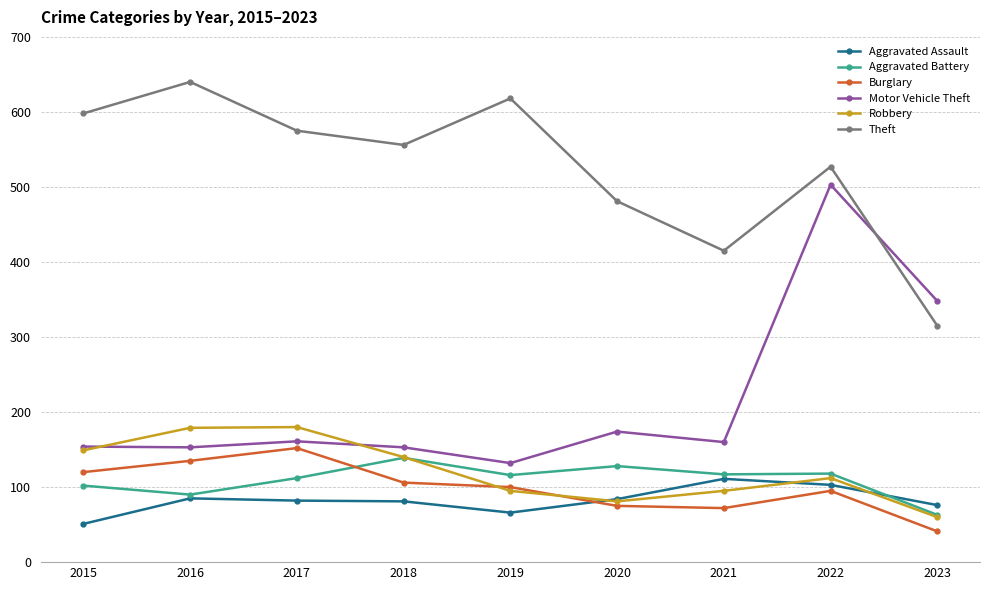

What is the difference between the second highest and second lowest values in the Aggravated Battery series?

38